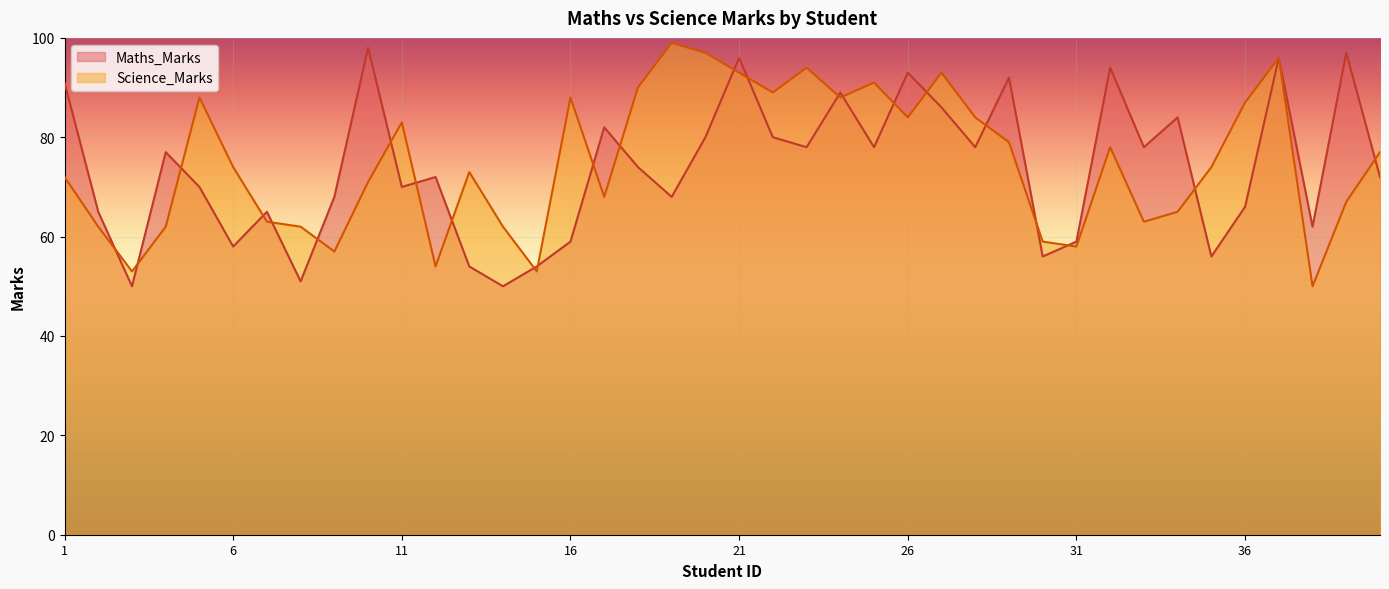

Between which two adjacent categories do Science_Marks and Maths_Marks first intersect?

2 and 3